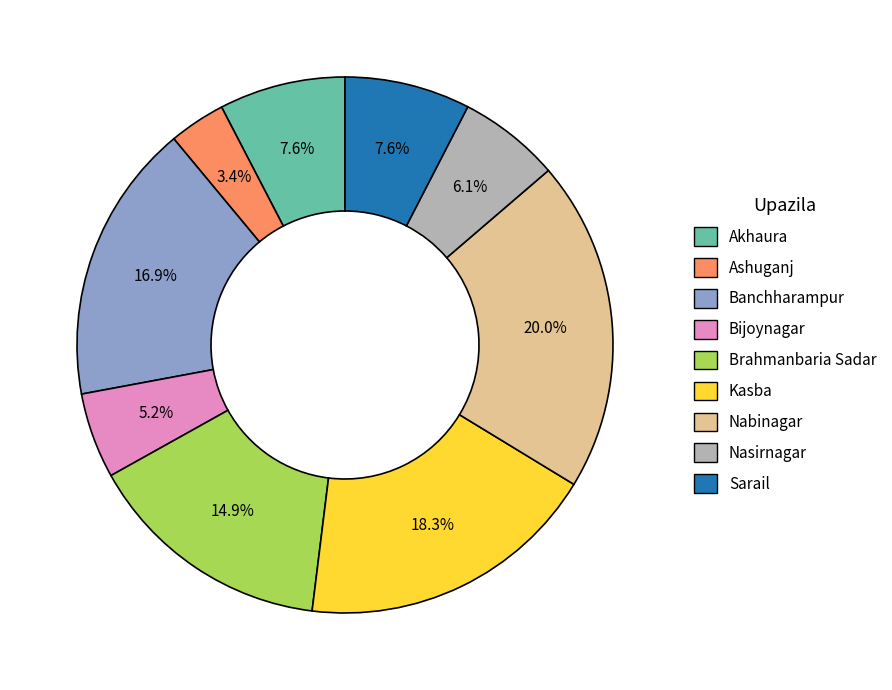

To the nearest percent, what percentage of the pie is Kasba?

18%